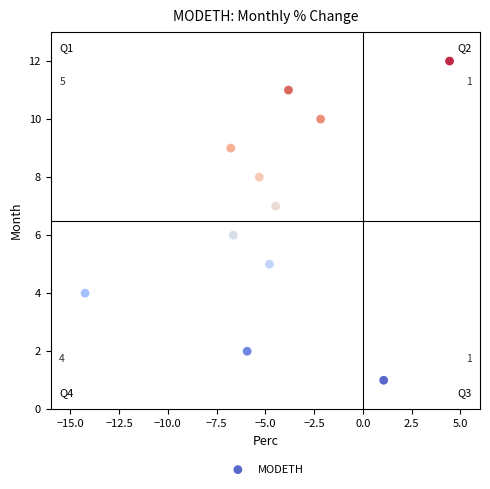

What is the average Y value?

7